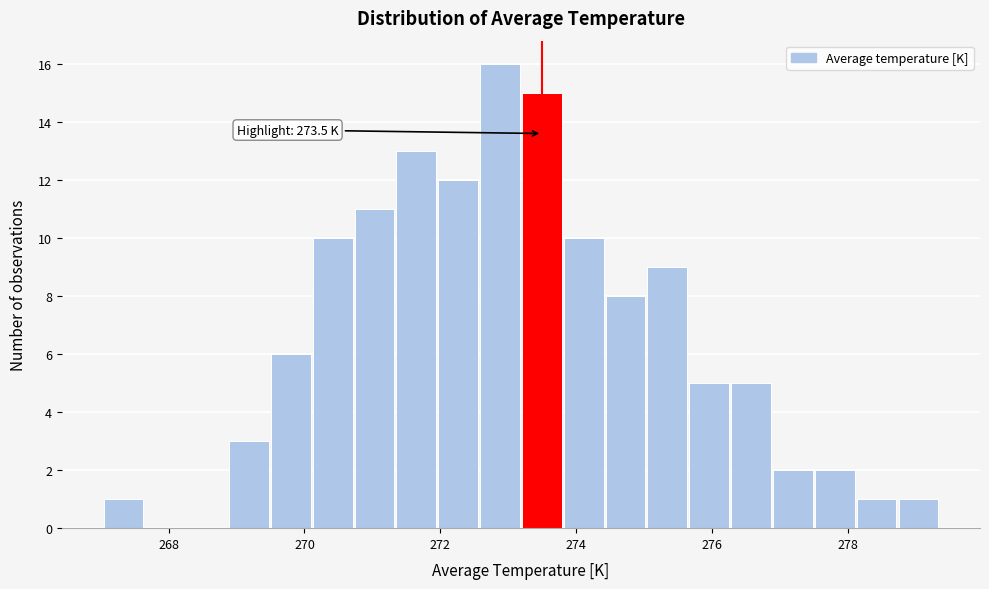

Around what value on the x-axis is the tallest bar? Give the approximate position of its centre, as read against the axis.

272.8